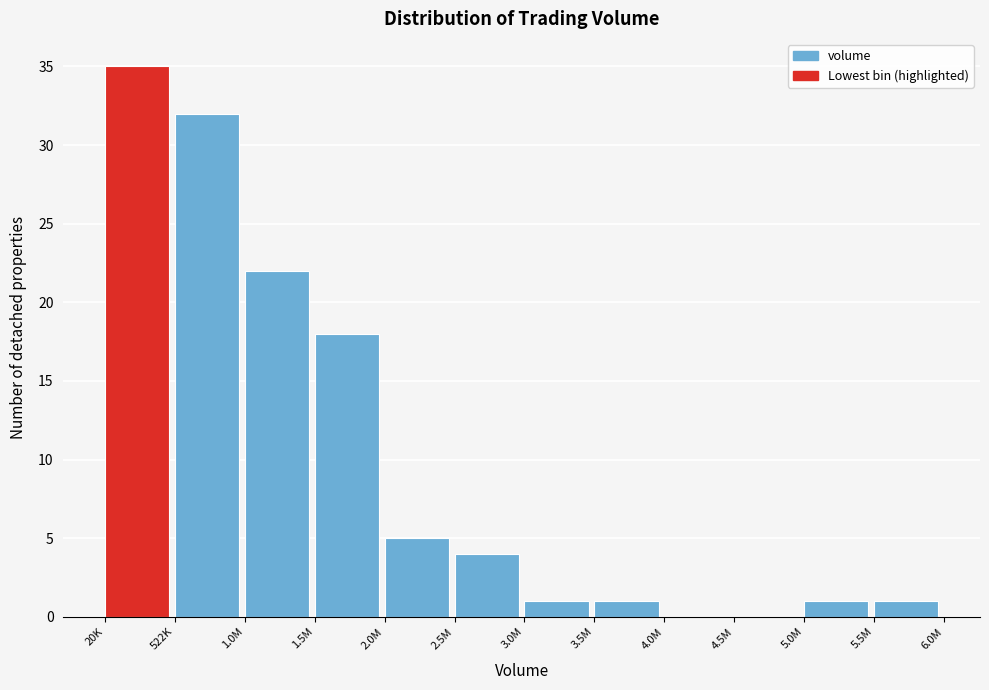

Reading left to right, extract all data points from this chart.

20K=35	522K=32	1.0M=22	1.5M=18	2.0M=5	2.5M=4	3.0M=1	3.5M=1	4.0M=0	4.5M=0	5.0M=1	5.5M=1